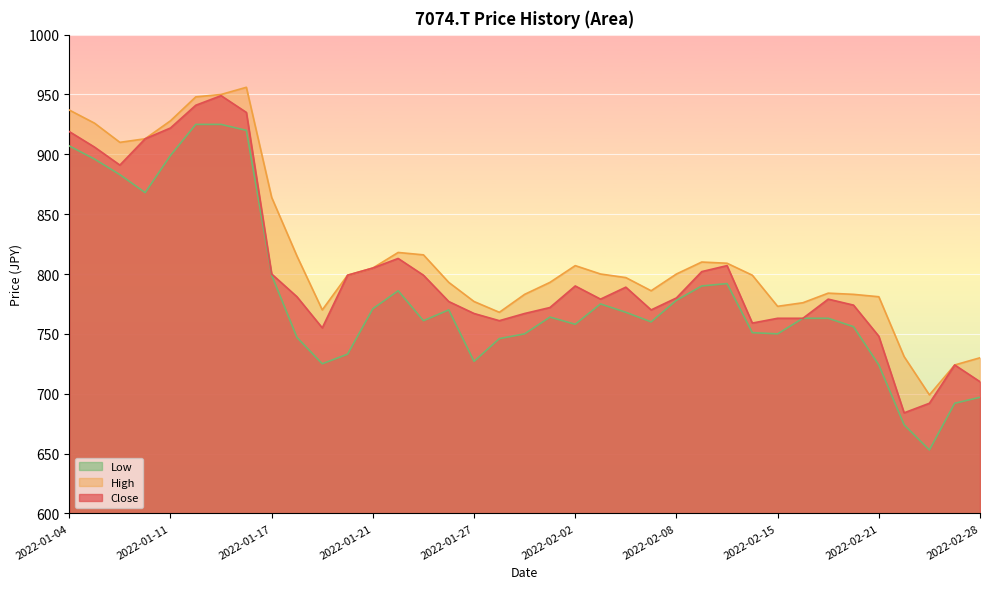

The Close series shows 443 at 2022-02-10. True or false?

False